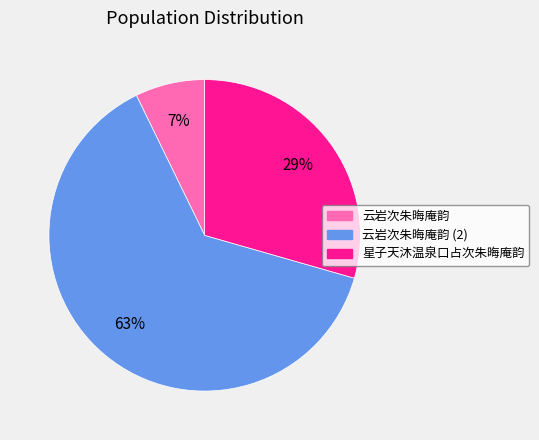

Is there a majority slice in this chart?

Yes